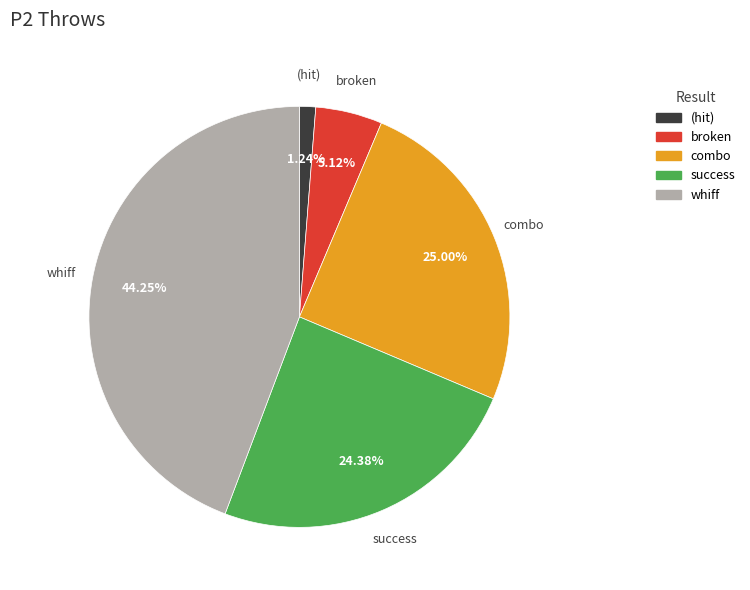

Combined, do broken and success account for over 50%?

No